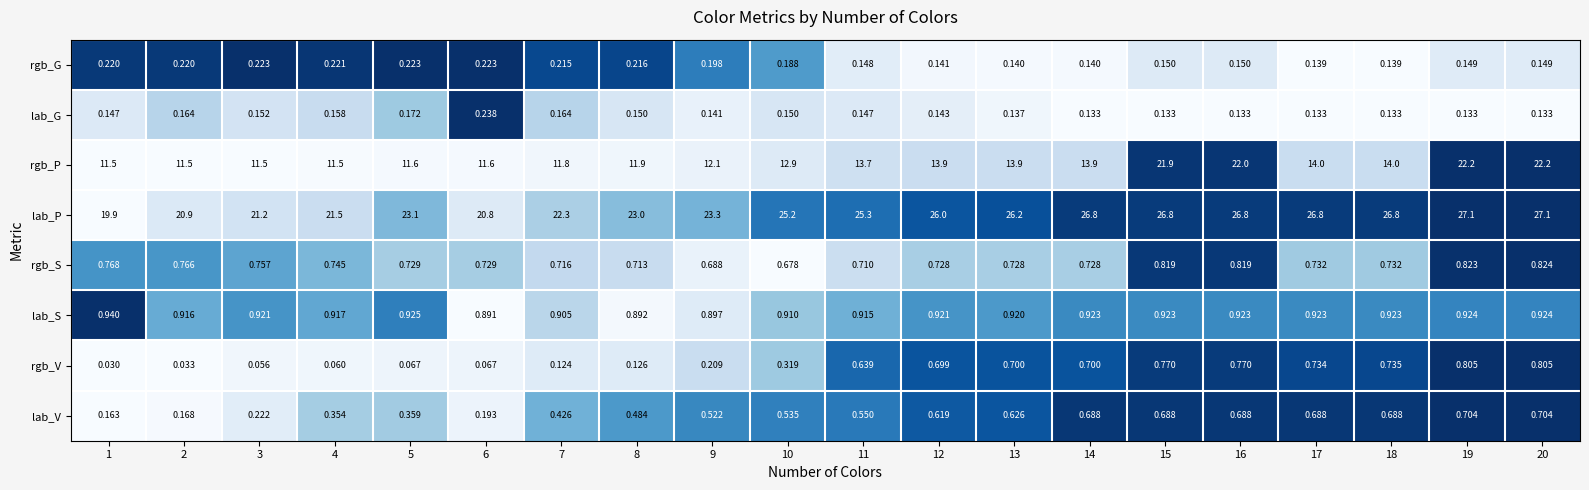

Which series has the widest spread of values?

rgb_P